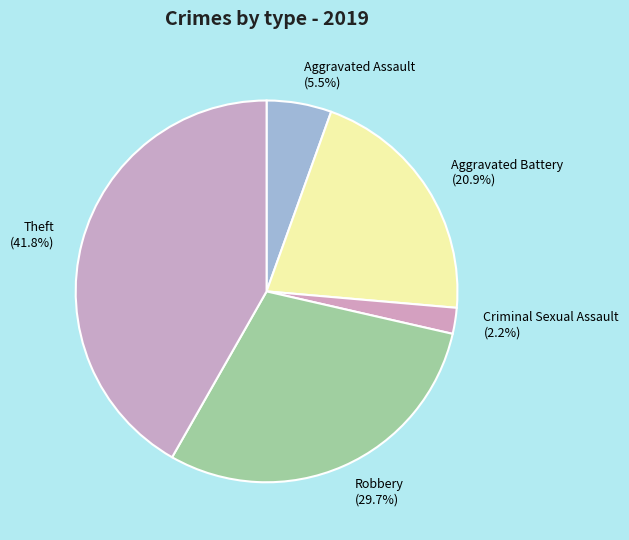

Between Theft and Criminal Sexual Assault, which is larger?

Theft